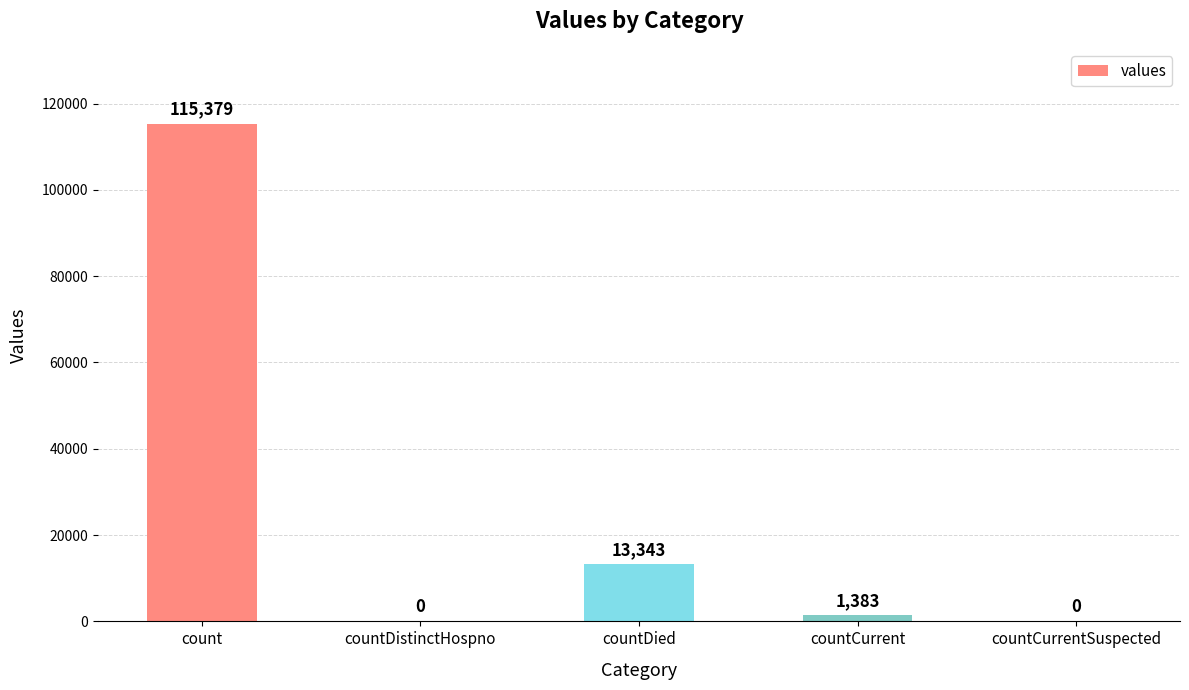

At which label does the data first exceed 1383?

count